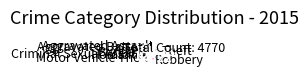

True or false: Arson accounts for 16% of the total.

False